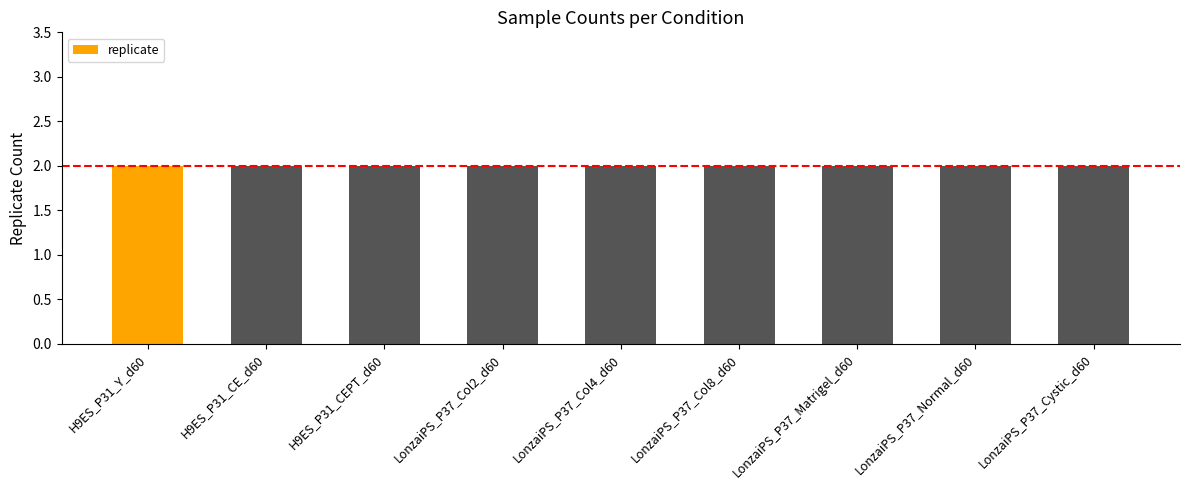

What is the value of the 5th bar from the left?

2